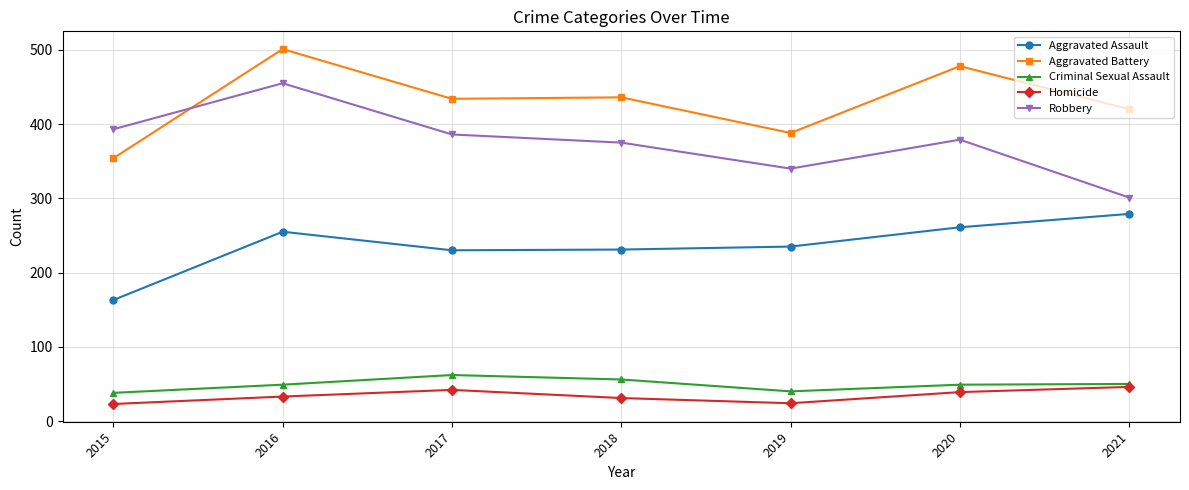

At which category is the sum across all series the highest?

2016